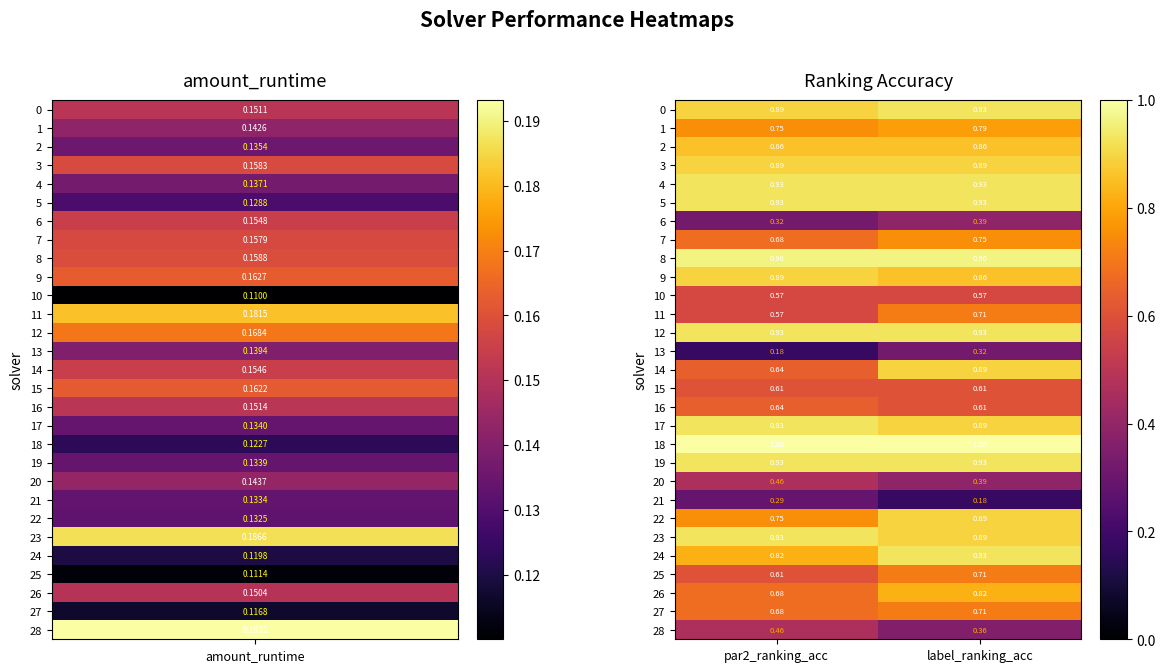

At which category is the sum across all series the highest?

label_ranking_acc